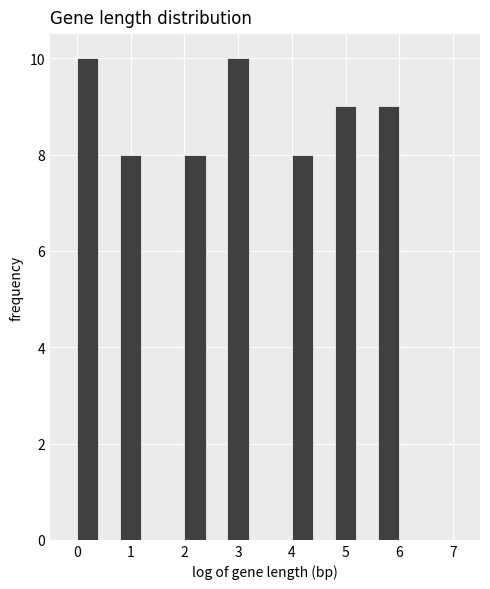

Reading left to right, transcribe this chart: for each bar, give the range it covers on the x-axis and its height. The values are not printed on the chart, so give them approximately, as read against the axis.

0.0 to 0.4: 10
0.4 to 0.8: 0
0.8 to 1.2: 8
1.2 to 1.6: 0
1.6 to 2.0: 0
2.0 to 2.4: 8
2.4 to 2.8: 0
2.8 to 3.2: 10
3.2 to 3.6: 0
3.6 to 4.0: 0
4.0 to 4.4: 8
4.4 to 4.8: 0
4.8 to 5.2: 9
5.2 to 5.6: 0
5.6 to 6.0: 9